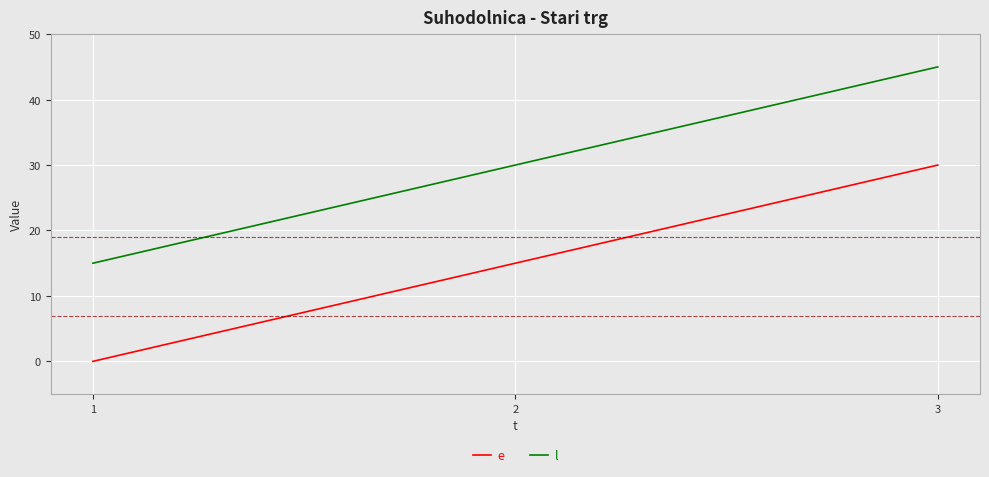

Which label corresponds to the largest value in the chart?

3